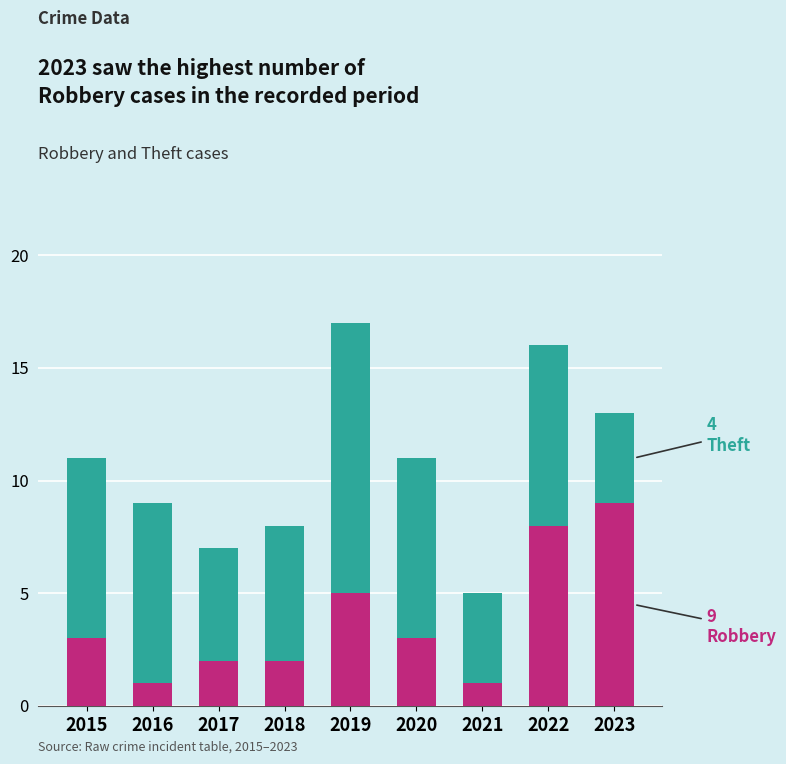

What is the total value across all series at 2018?

8